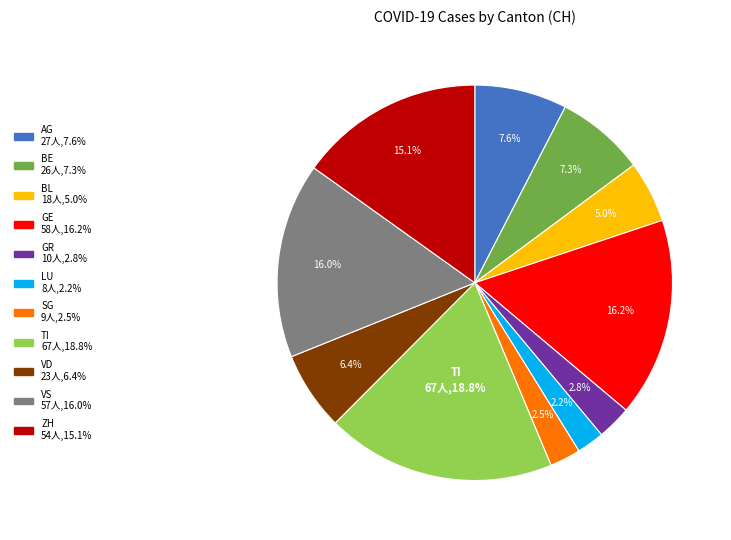

To the nearest percent, what is the difference between the largest and smallest slice percentages?

17%